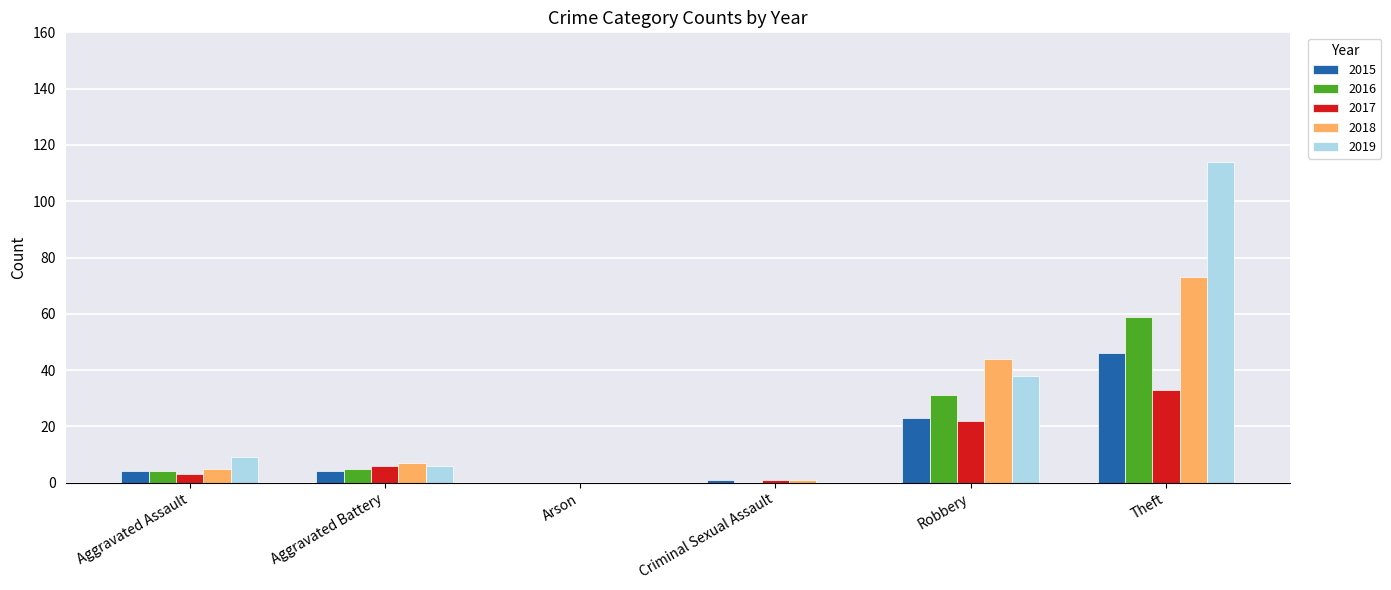

The 2017 series shows 22 at Robbery. True or false?

True